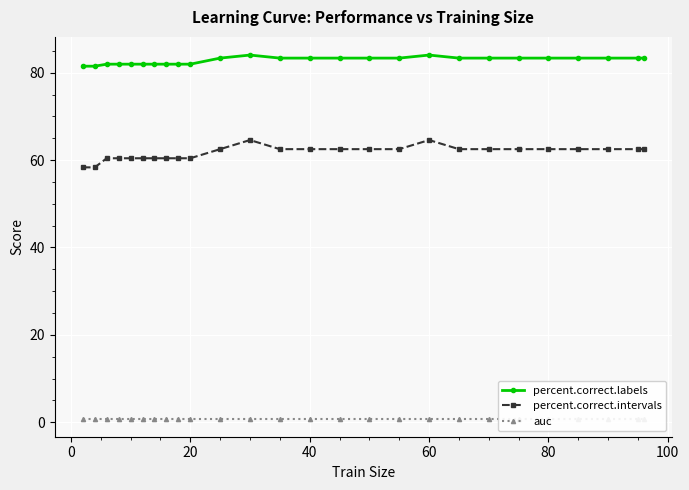

In percent.correct.intervals, how many points are higher than both neighbors (excluding endpoints)?

2